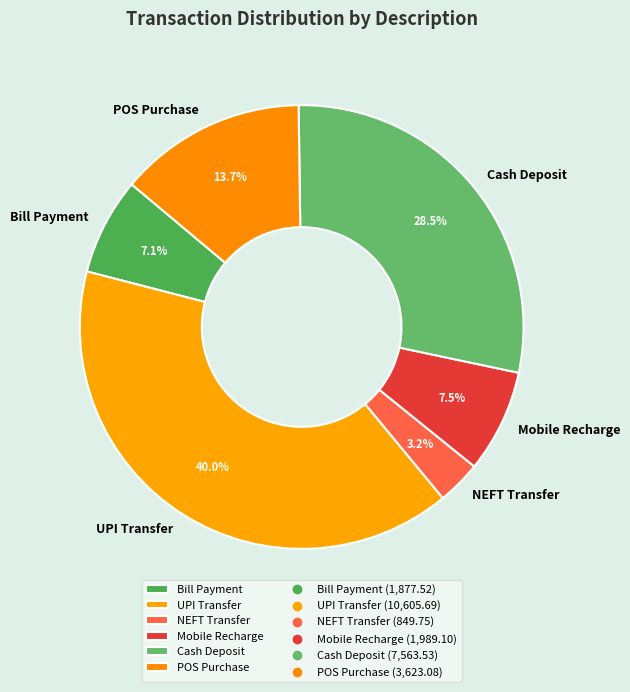

Count the number of slices in the pie.

6